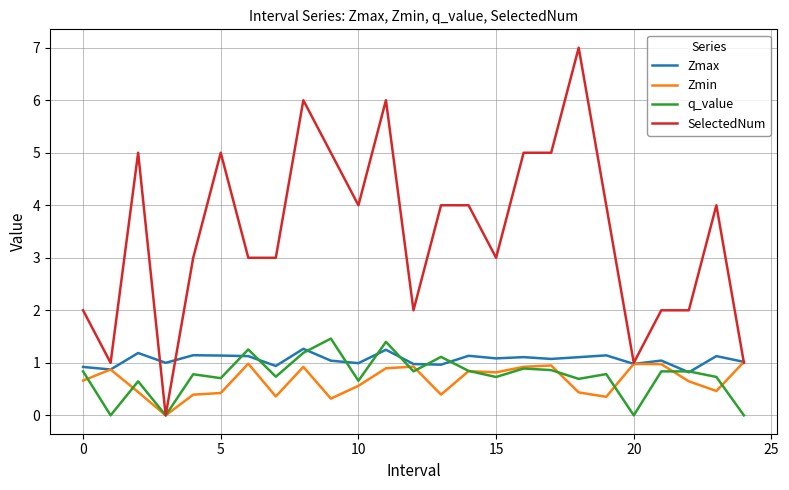

Which series has the widest spread of values?

SelectedNum